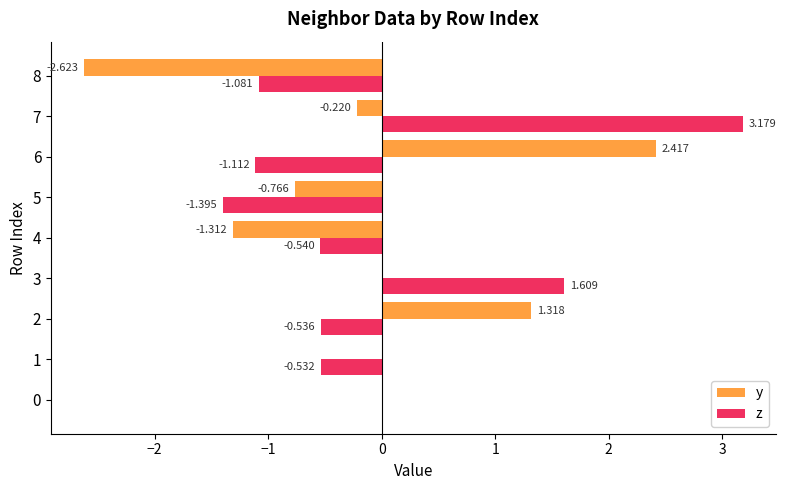

Is the value of y at 8 greater than the value of z at 5?

No